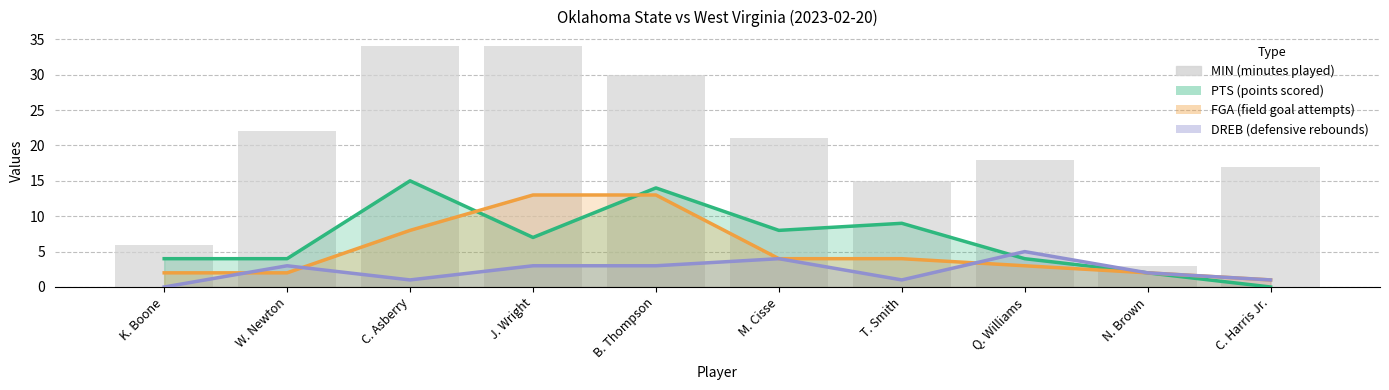

True or false: the data shows 6 at K. Boone.

True